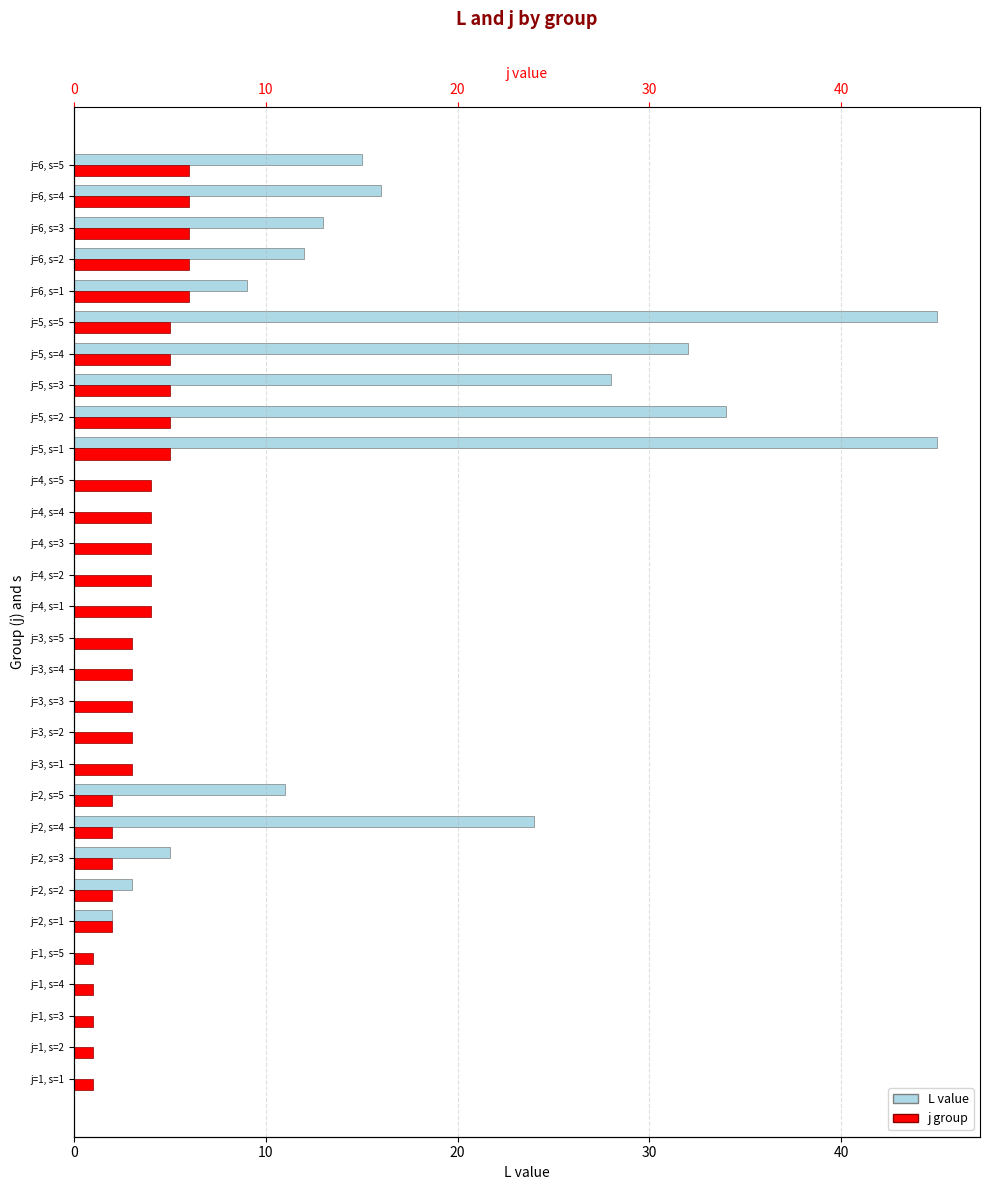

The j group series shows 3 at j=3, s=4. True or false?

True